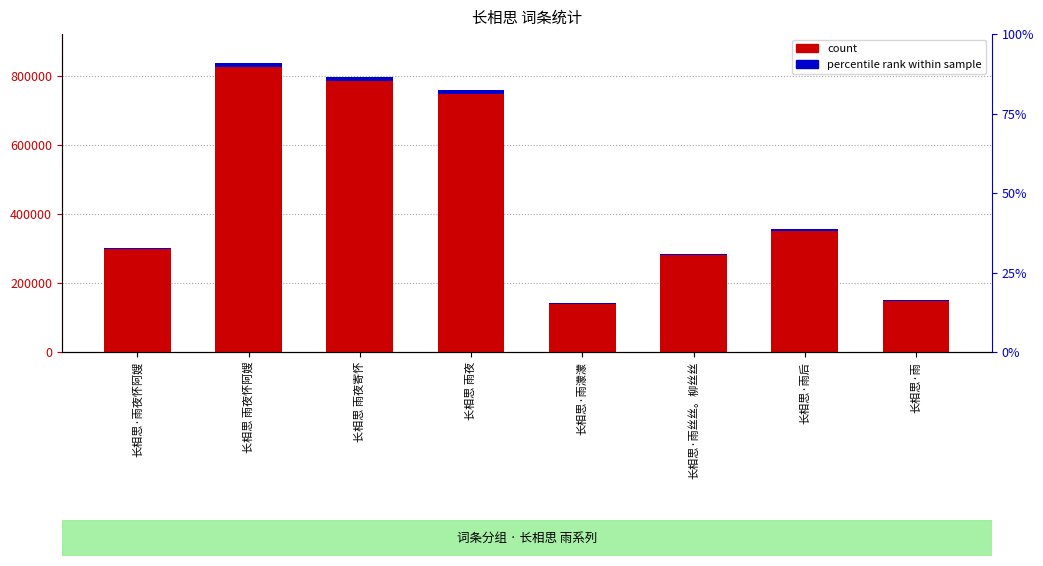

List the series in order of their peak value, lowest first.

percentile rank within sample, count